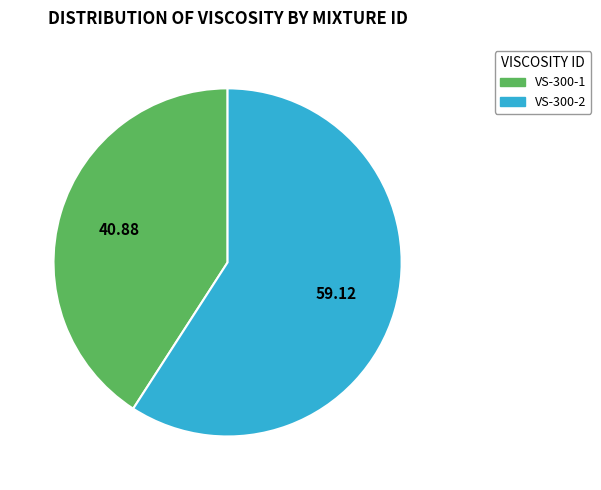

What is the ratio of the value at VS-300-2 to the value at VS-300-1?

1.4